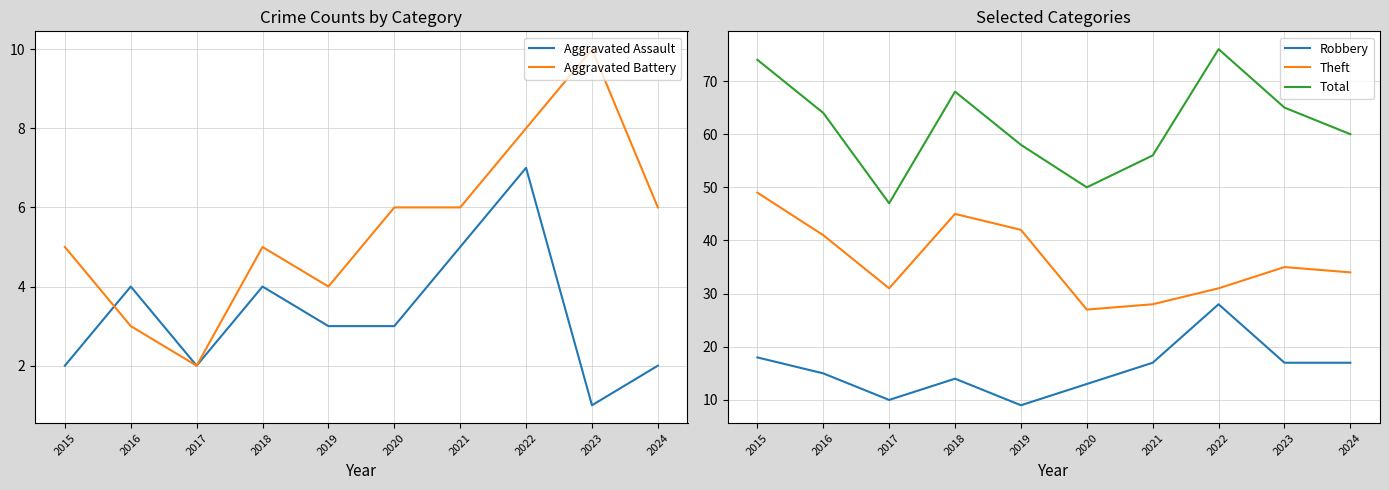

What are all the series names shown in the legend?

Aggravated Assault, Aggravated Battery, Robbery, Theft, Total